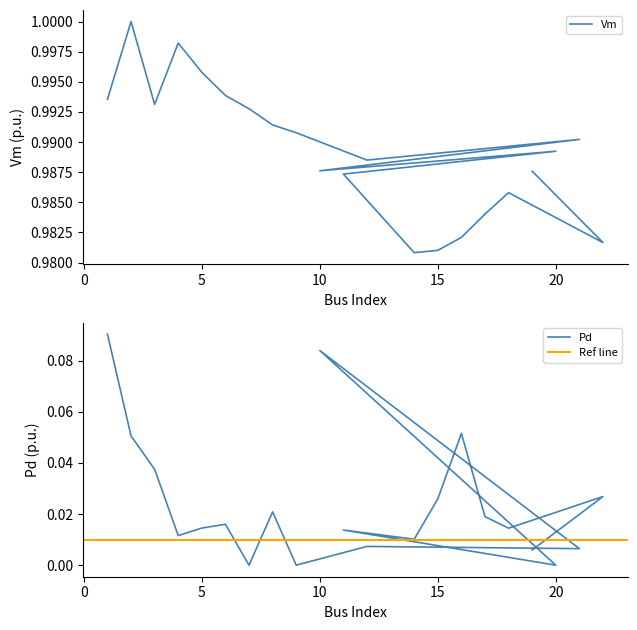

List the series in order of their peak value, highest first.

Vm, Pd